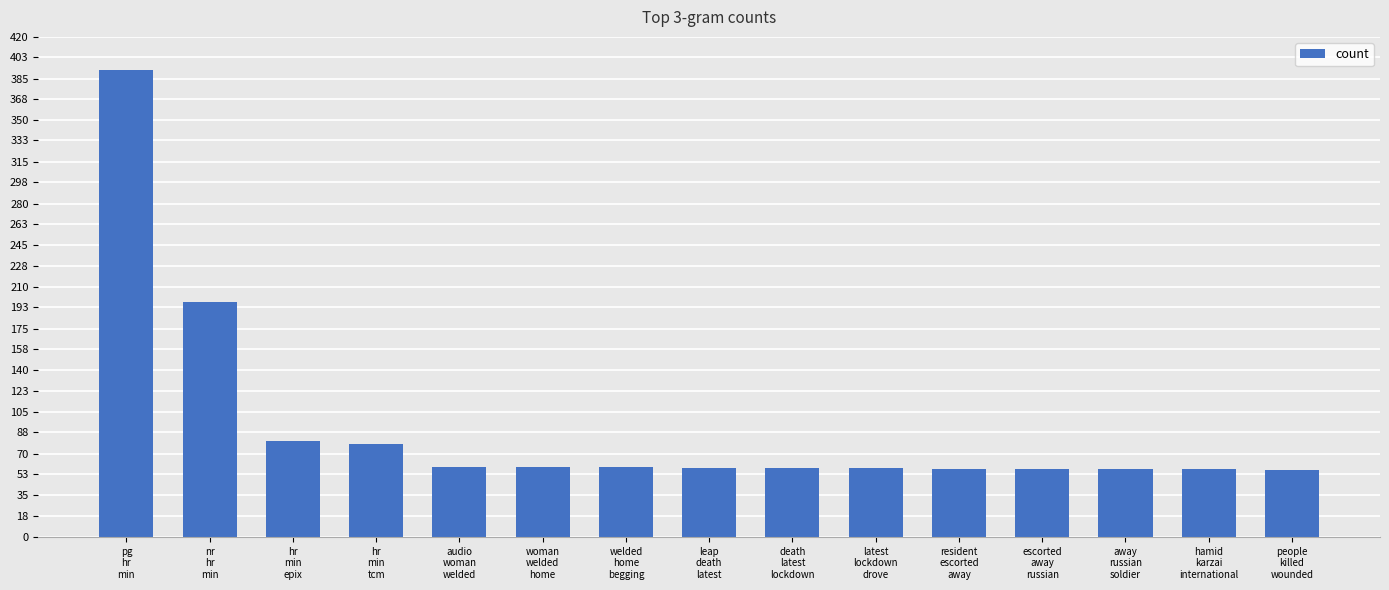

What is the value of the 14th bar from the left?

57